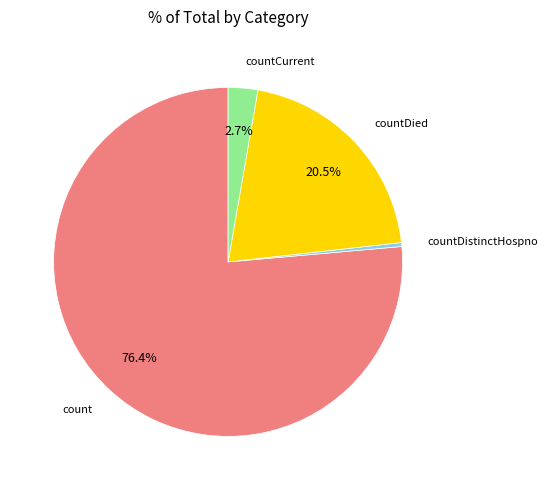

Is there any slice that represents more than half of the pie?

Yes